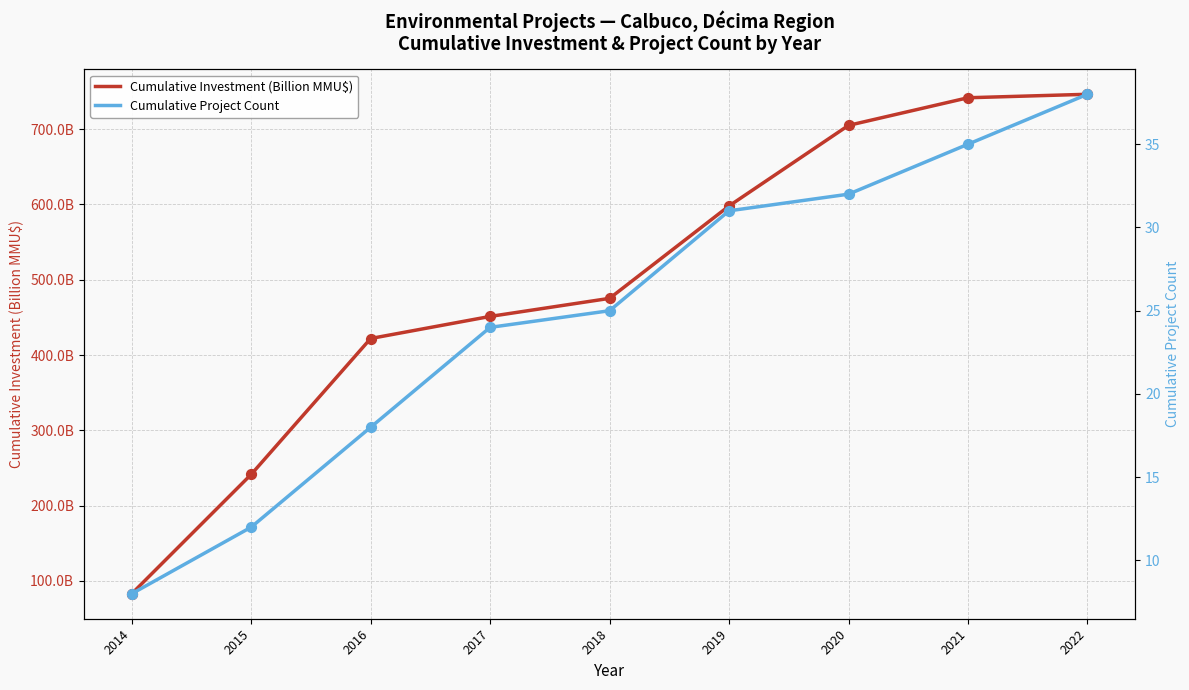

Is the value of Cumulative Investment (Billion MMU$) at 2017 greater than the value of Cumulative Project Count at 2018?

Yes